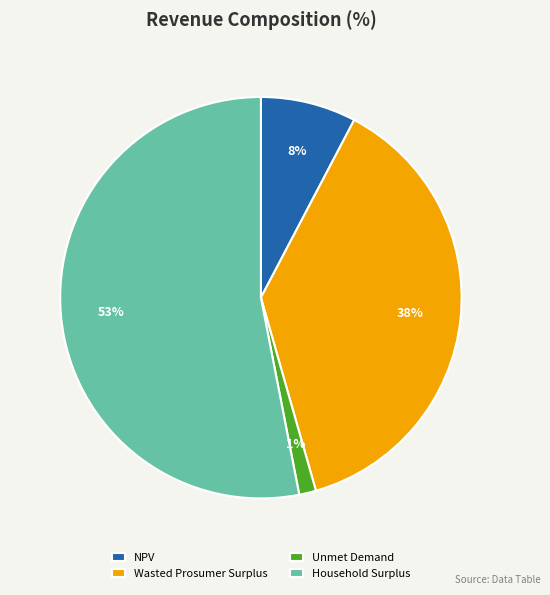

Between Household Surplus and Wasted Prosumer Surplus, which is larger?

Household Surplus